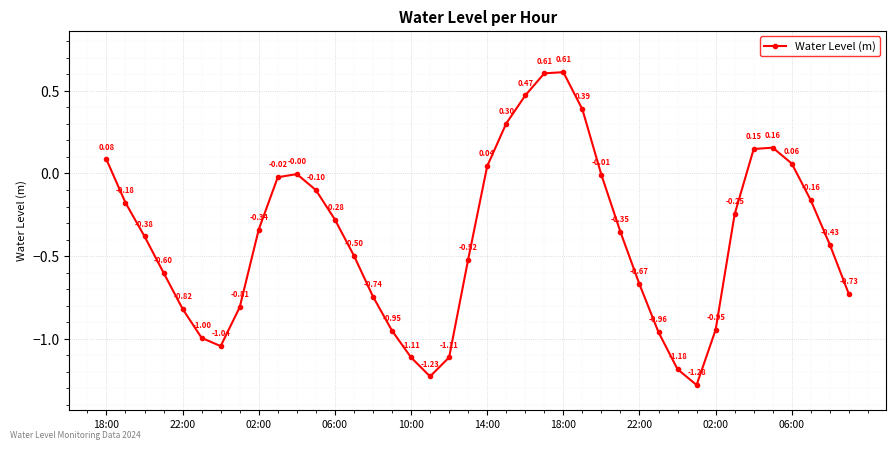

What is the difference between the maximum and minimum values?

1.9